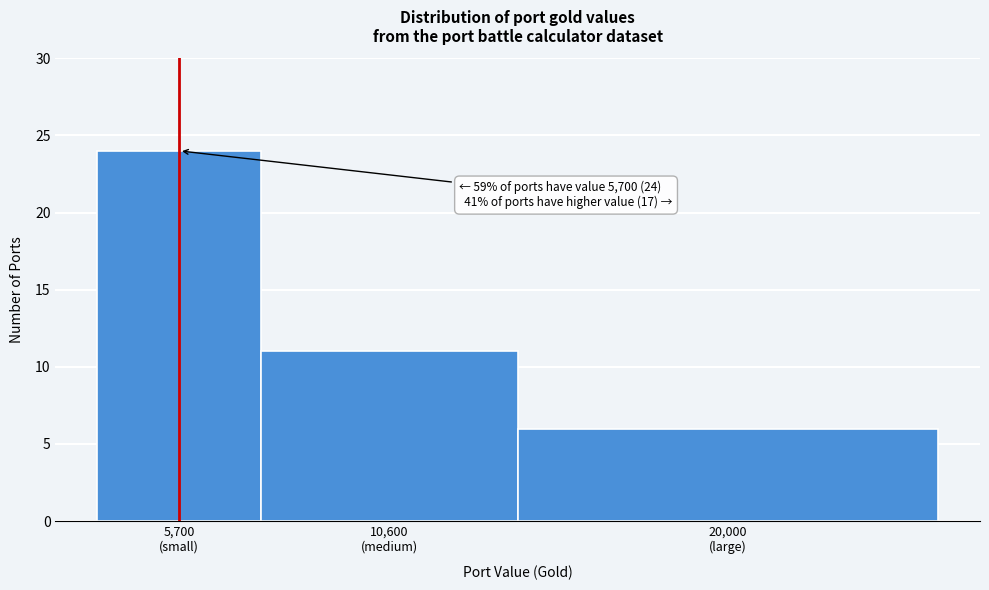

Reading left to right, list all the values displayed in this chart.

24	11	6